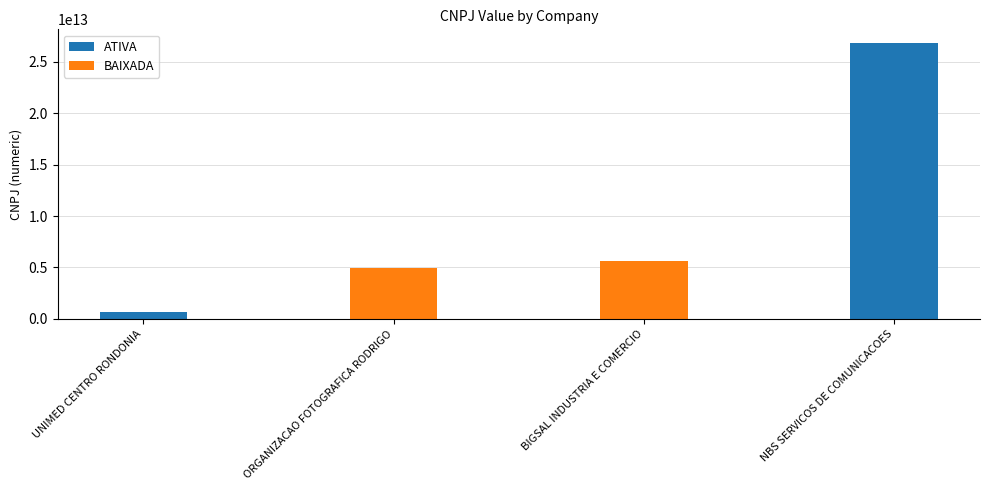

What is the difference between the maximum and minimum values in the BAIXADA series?

734573999955